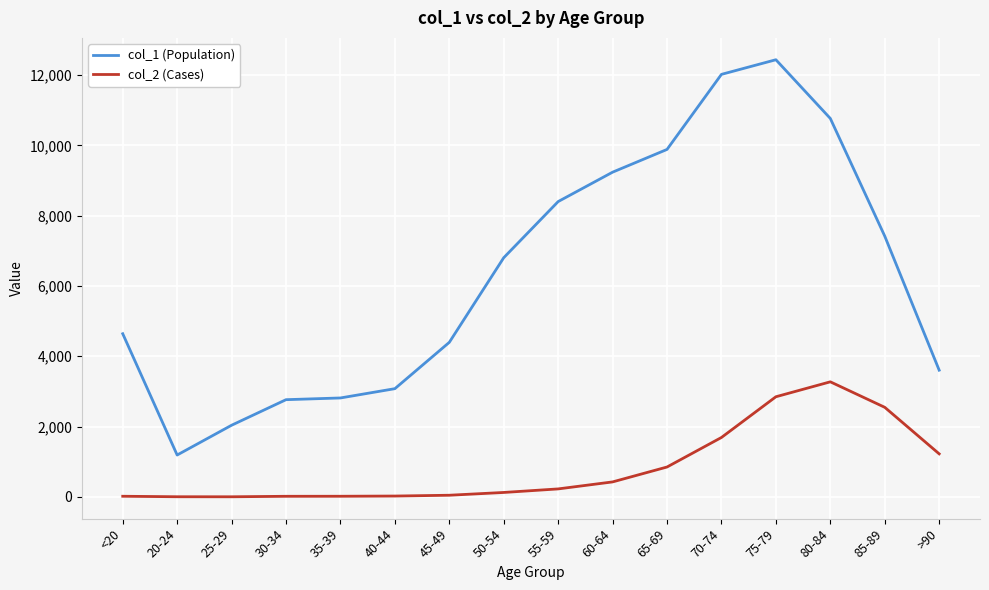

What are all the series names shown in the legend?

col_1 (Population), col_2 (Cases)